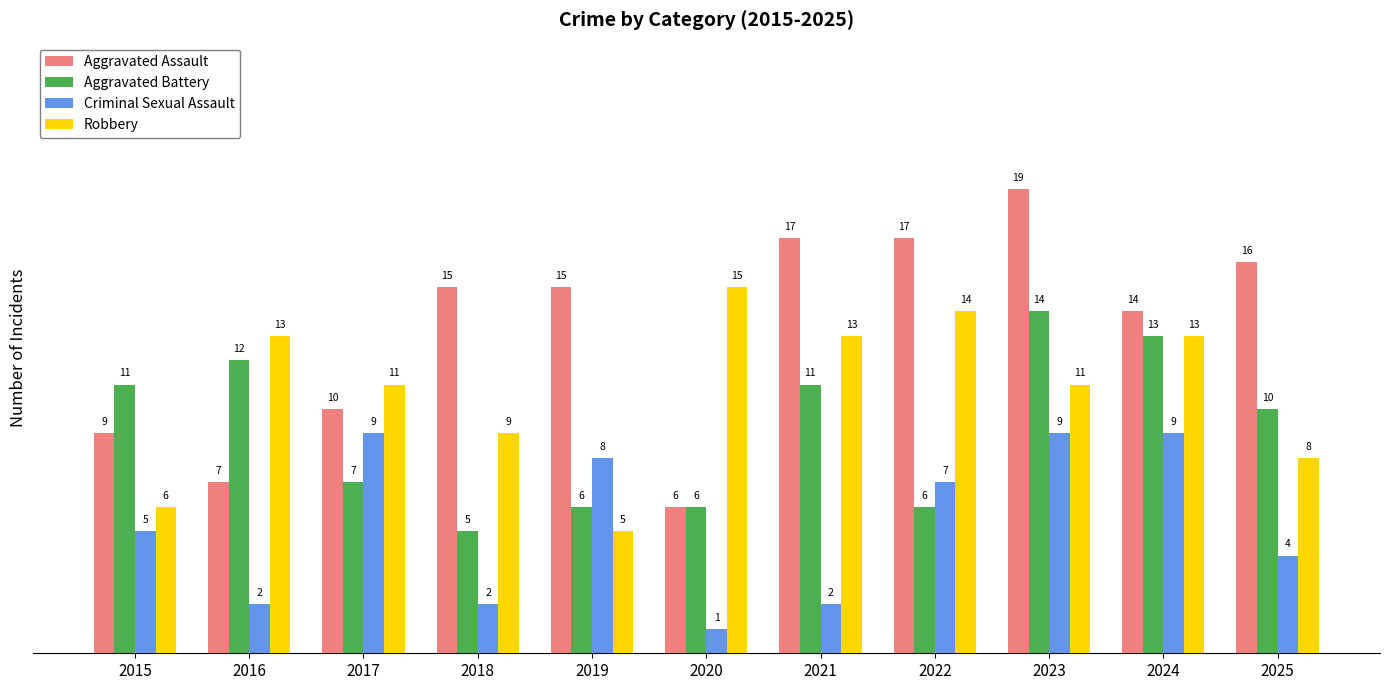

Reading right to left, extract all data points from this chart.

Aggravated Assault: 16	14	19	17	17	6	15	15	10	7	9
Aggravated Battery: 10	13	14	6	11	6	6	5	7	12	11
Criminal Sexual Assault: 4	9	9	7	2	1	8	2	9	2	5
Robbery: 8	13	11	14	13	15	5	9	11	13	6